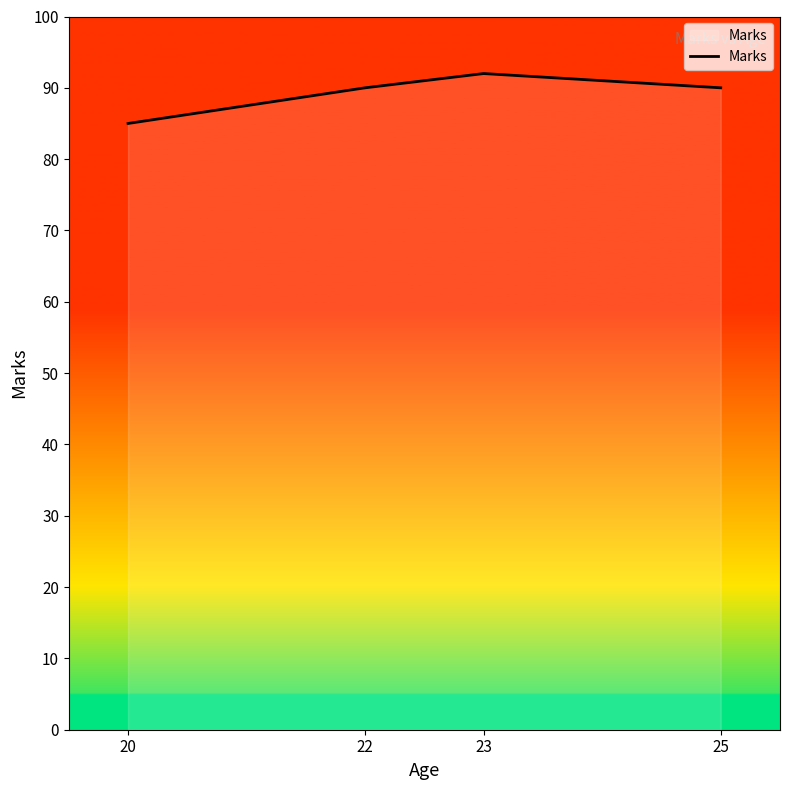

Which has a higher value, 23 or 20?

23